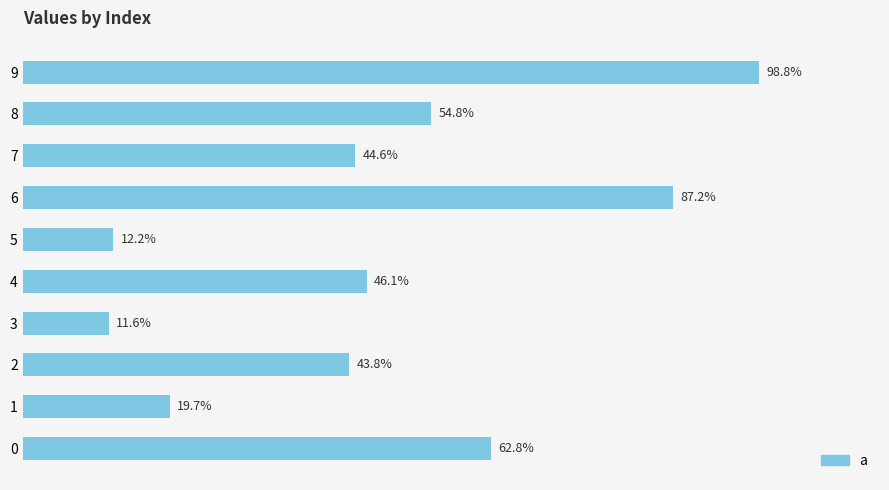

Are the bars horizontal?

Yes